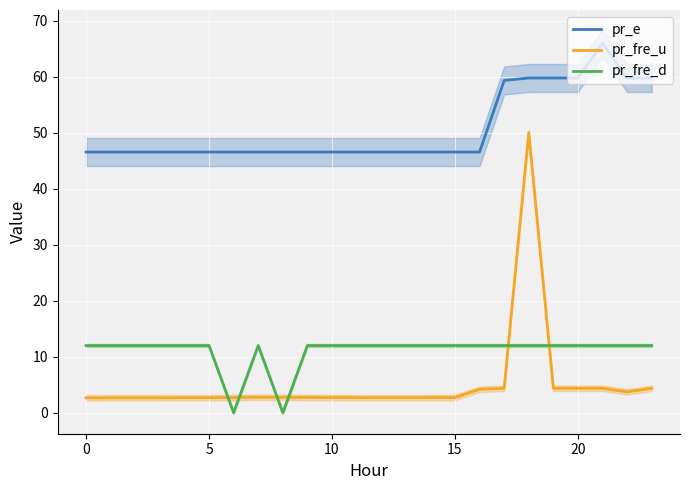

True or false: pr_e and pr_fre_u cross at least once.

False